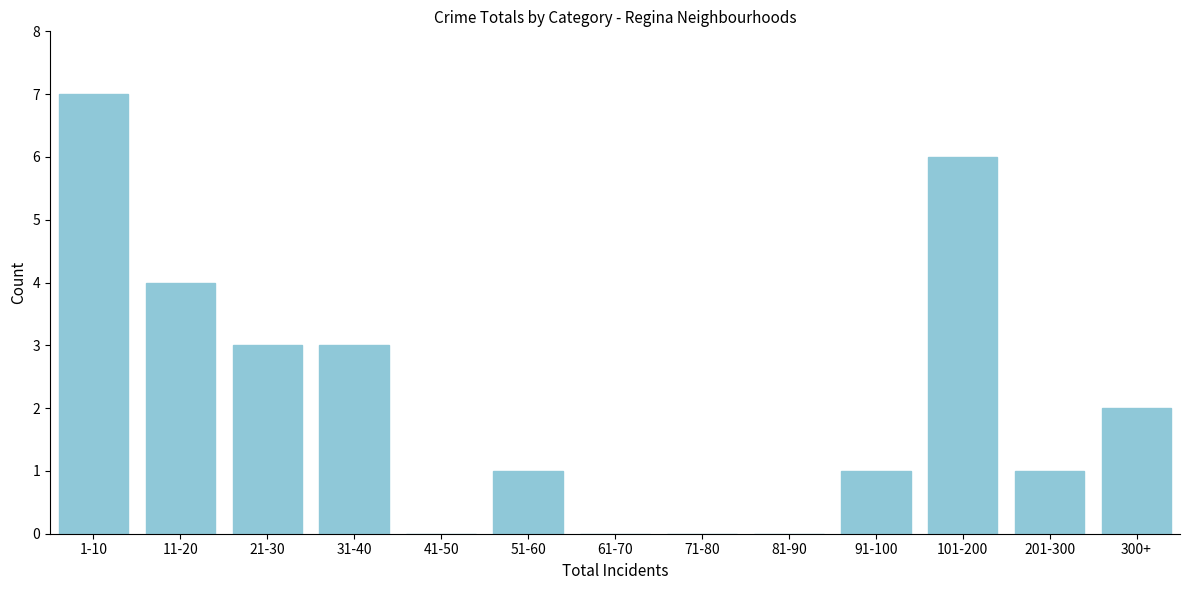

Reading right to left, list all the values displayed in this chart.

300+=2	201-300=1	101-200=6	91-100=1	81-90=0	71-80=0	61-70=0	51-60=1	41-50=0	31-40=3	21-30=3	11-20=4	1-10=7